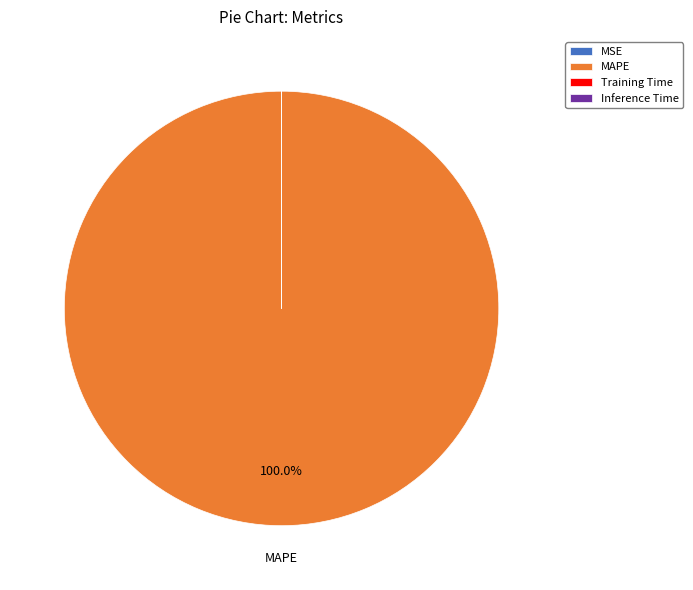

Is there any slice that represents more than half of the pie?

Yes